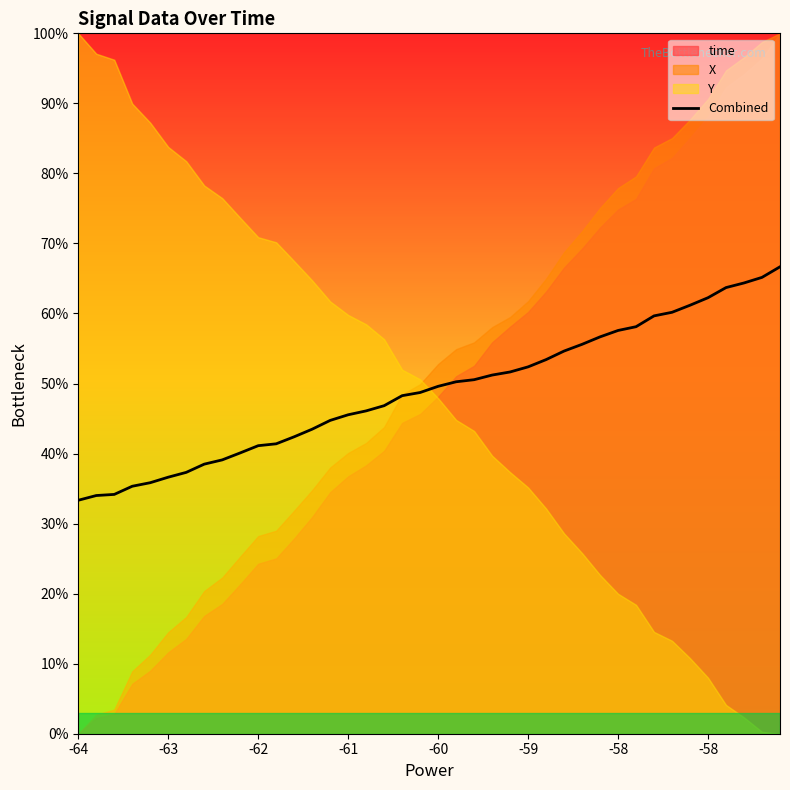

Where is the data nearest to the value 50?

21